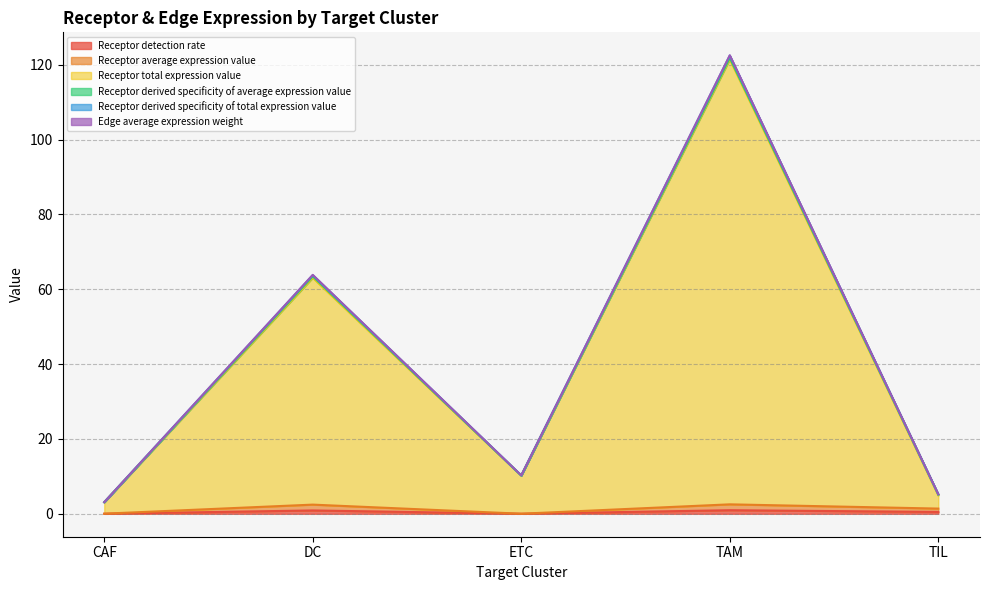

How many lines are shown in the chart?

6